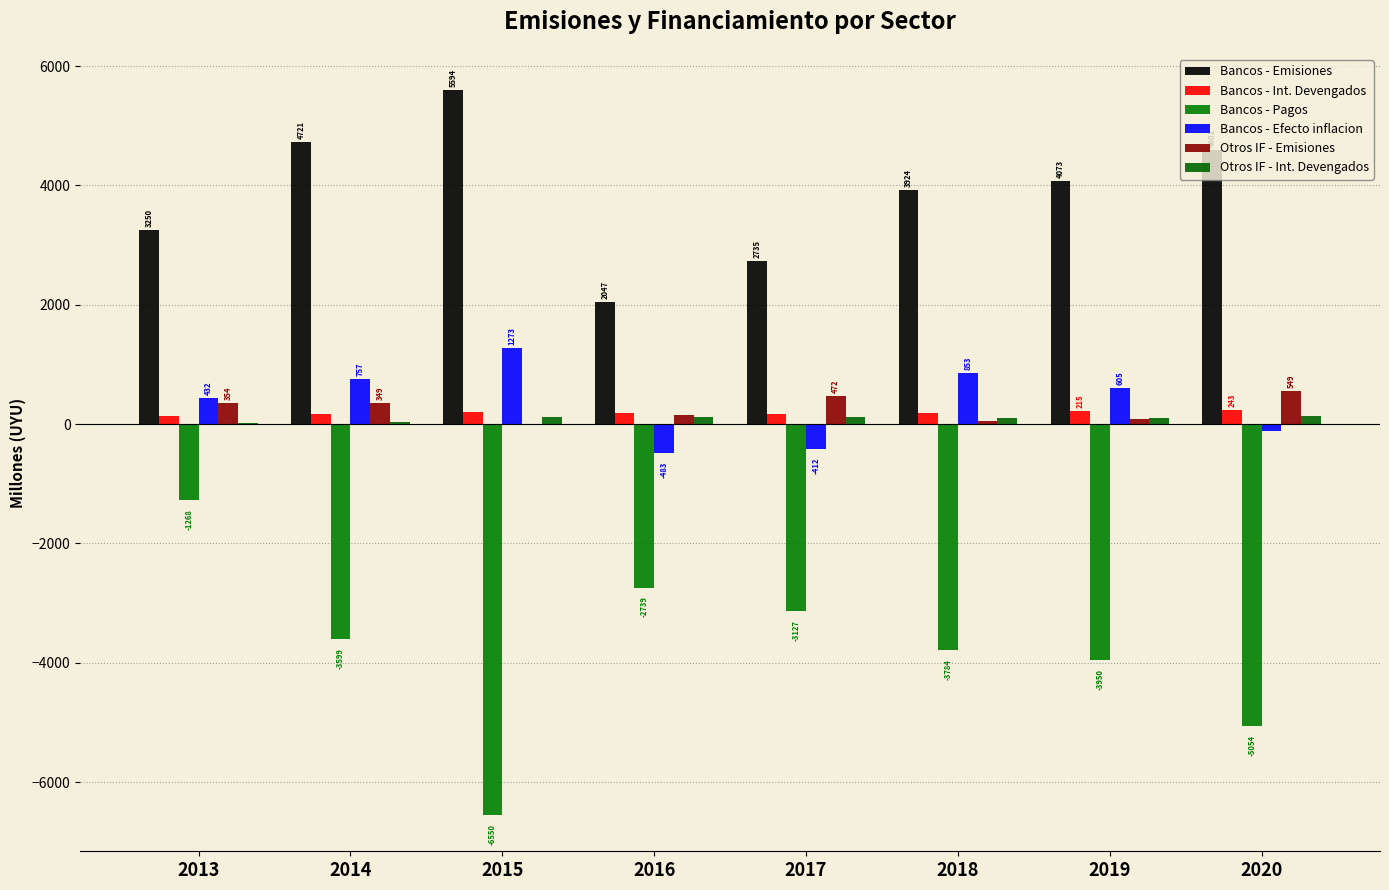

How many series are shown in this chart?

6